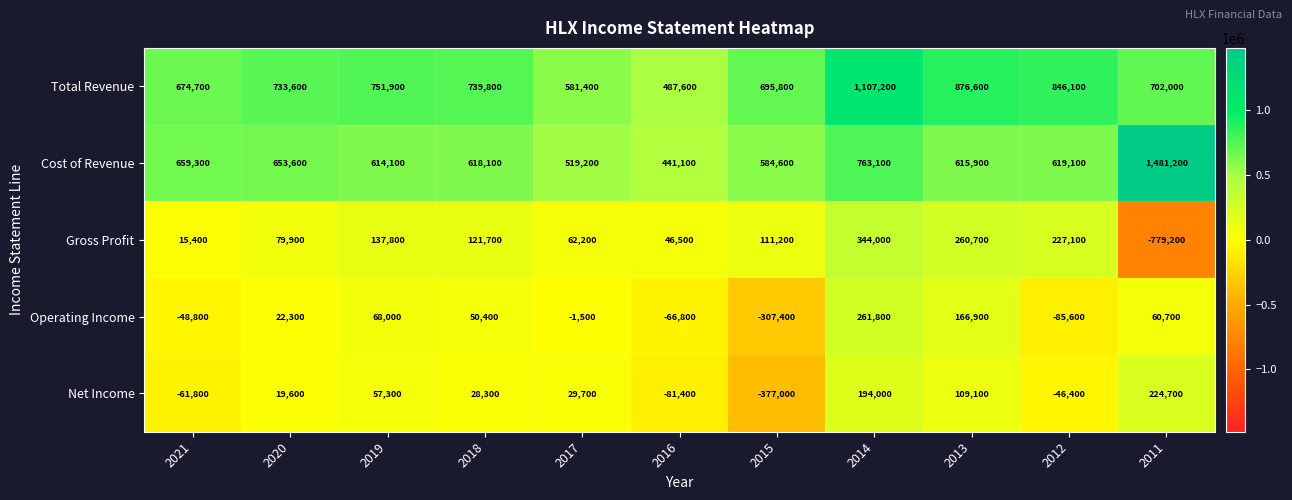

What is the minimum value shown in the chart?

-779200